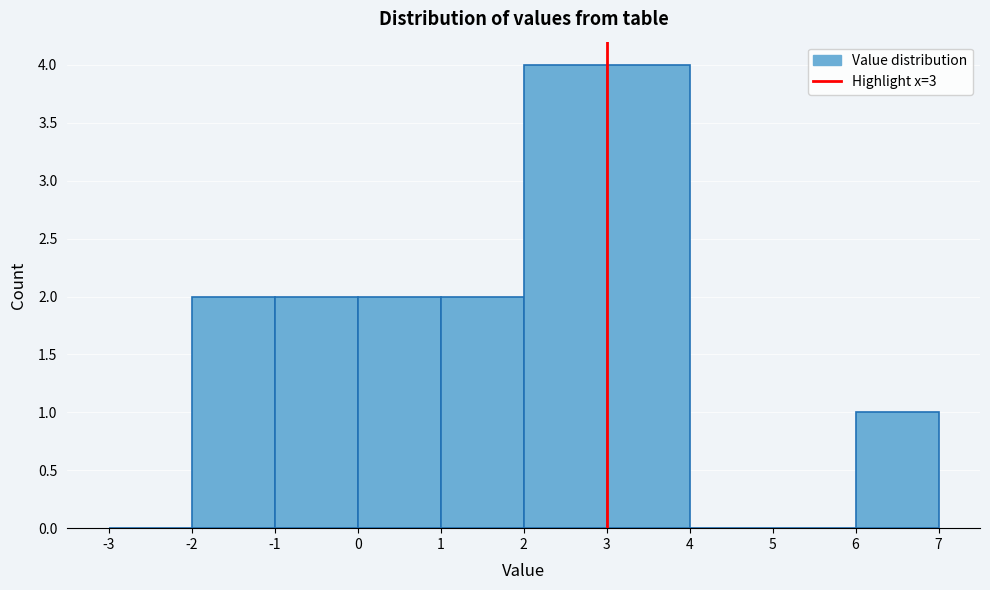

Reading left to right, list every bar in this chart as the range it spans on the x-axis followed by its height. The values are not printed on the chart, so give them approximately, as read against the axis.

-3 to -2: 0
-2 to -1: 2
-1 to 0: 2
0 to 1: 2
1 to 2: 2
2 to 3: 4
3 to 4: 4
4 to 5: 0
5 to 6: 0
6 to 7: 1